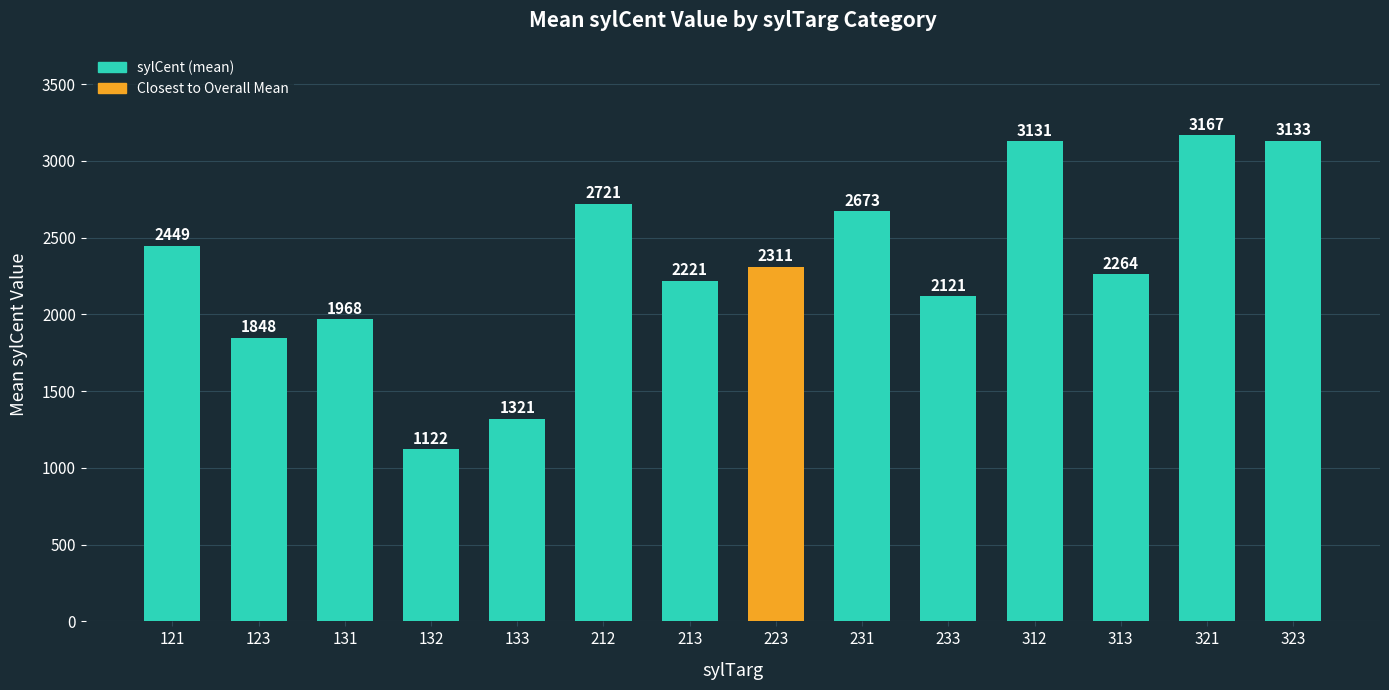

The value at 321 is 1375.2. True or false?

False